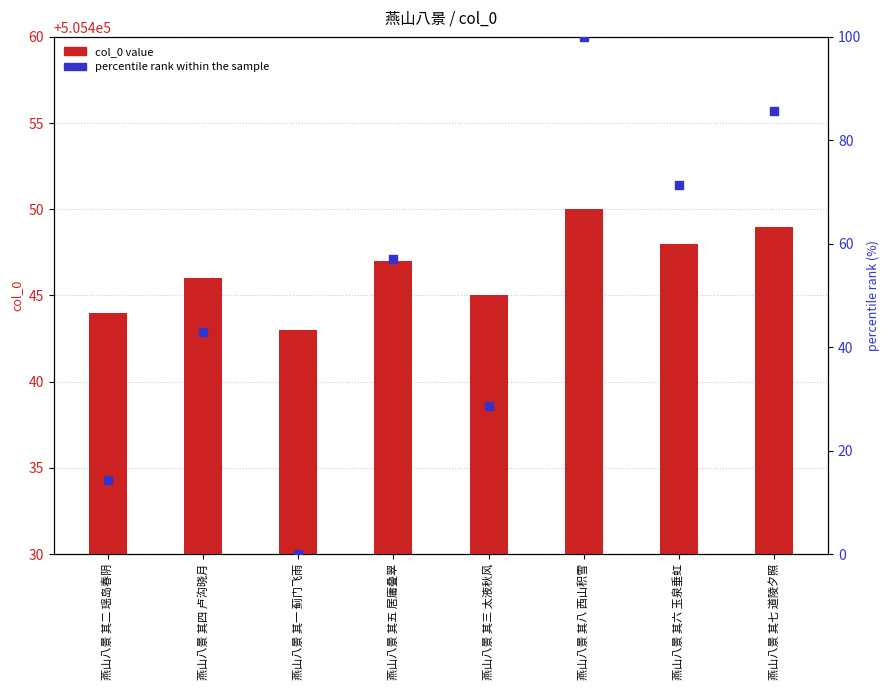

Which series contains the highest Y value?

col_0 value